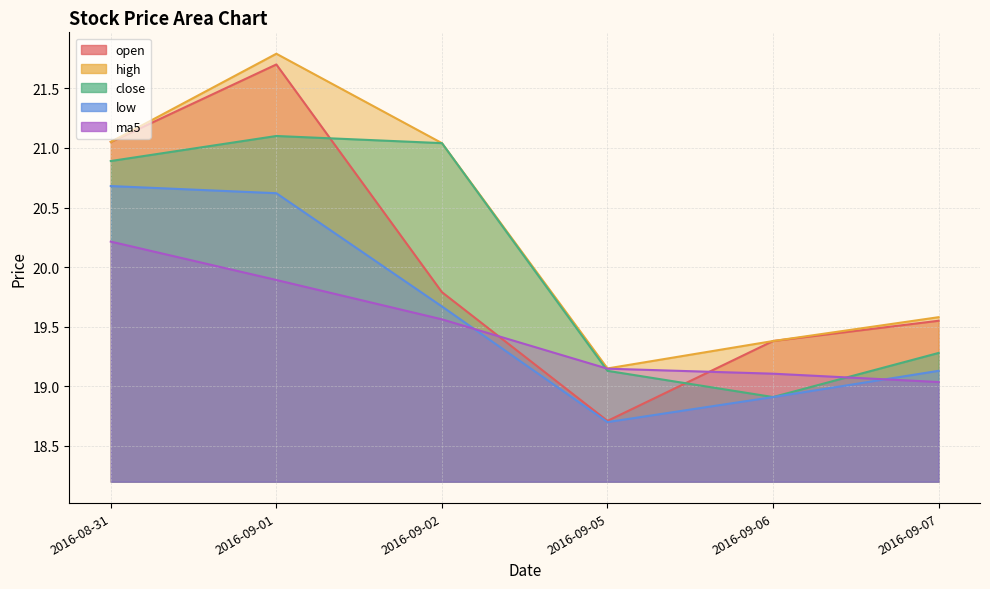

Rank the series at 2016-09-01 from highest to lowest value.

high, open, close, low, ma5